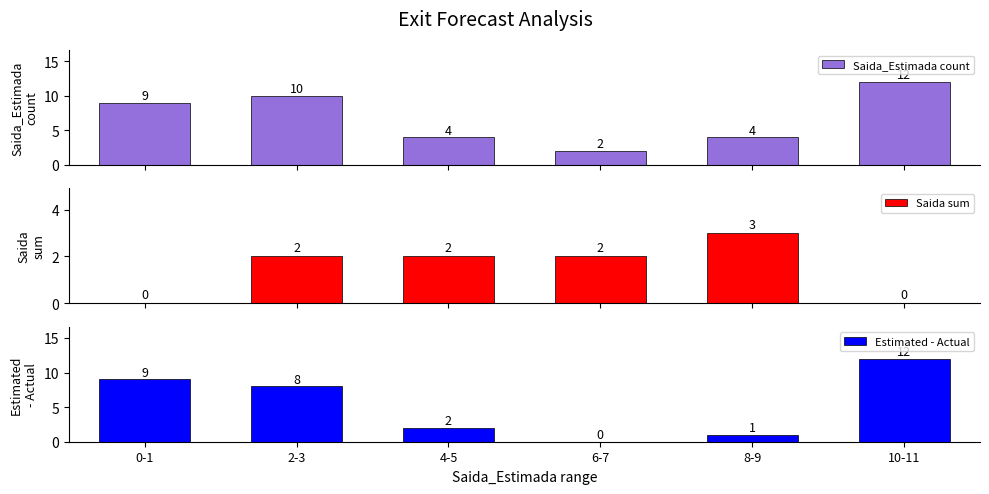

At which label does Saida sum first exceed 2?

8-9